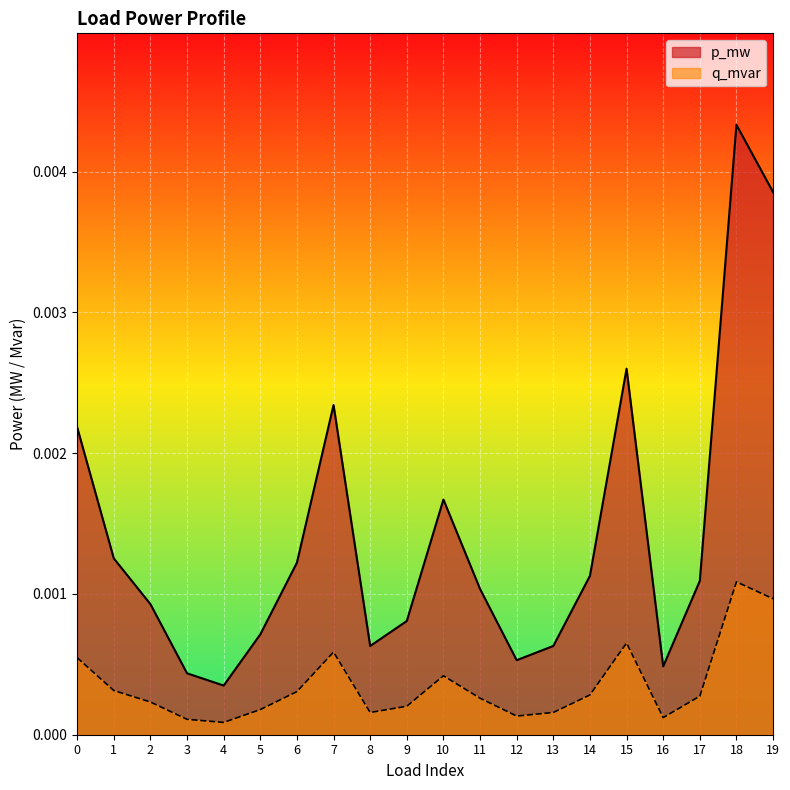

List the series in order of their overall mean, highest first.

p_mw, q_mvar